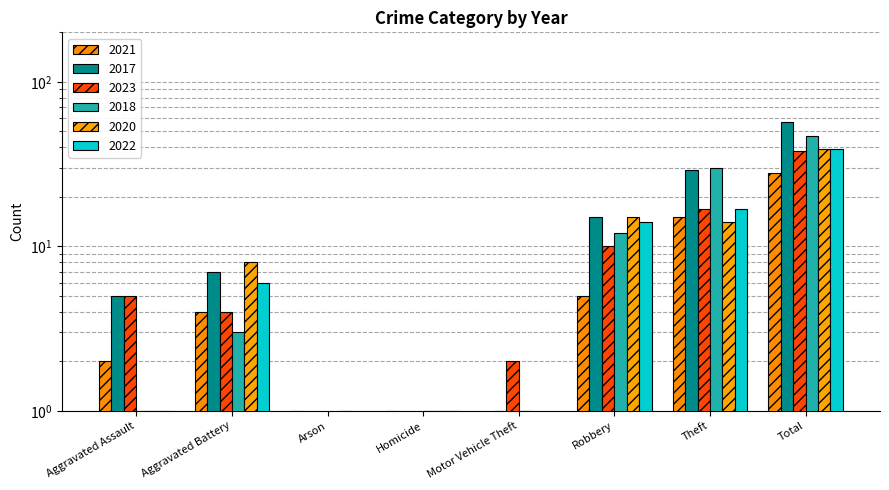

Reading right to left, extract all data points from this chart.

2021: Total=28	Theft=15	Robbery=5	Motor Vehicle Theft=0	Homicide=1	Arson=1	Aggravated Battery=4	Aggravated Assault=2
2017: Total=57	Theft=29	Robbery=15	Motor Vehicle Theft=1	Homicide=0	Arson=0	Aggravated Battery=7	Aggravated Assault=5
2023: Total=38	Theft=17	Robbery=10	Motor Vehicle Theft=2	Homicide=0	Arson=0	Aggravated Battery=4	Aggravated Assault=5
2018: Total=47	Theft=30	Robbery=12	Motor Vehicle Theft=1	Homicide=1	Arson=0	Aggravated Battery=3	Aggravated Assault=1
2020: Total=39	Theft=14	Robbery=15	Motor Vehicle Theft=0	Homicide=1	Arson=1	Aggravated Battery=8	Aggravated Assault=1
2022: Total=39	Theft=17	Robbery=14	Motor Vehicle Theft=0	Homicide=1	Arson=0	Aggravated Battery=6	Aggravated Assault=1